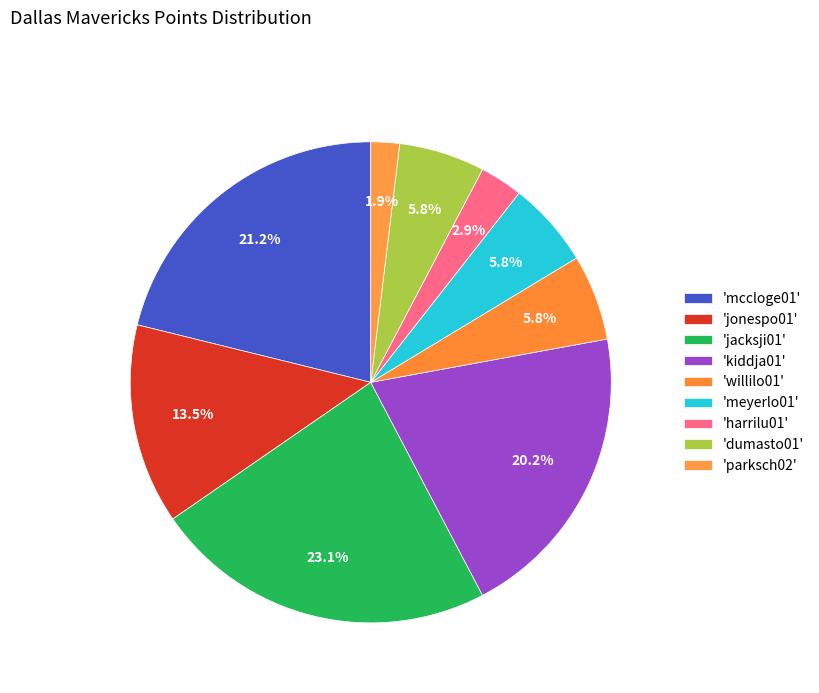

To the nearest percent, what is the average slice percentage?

11%